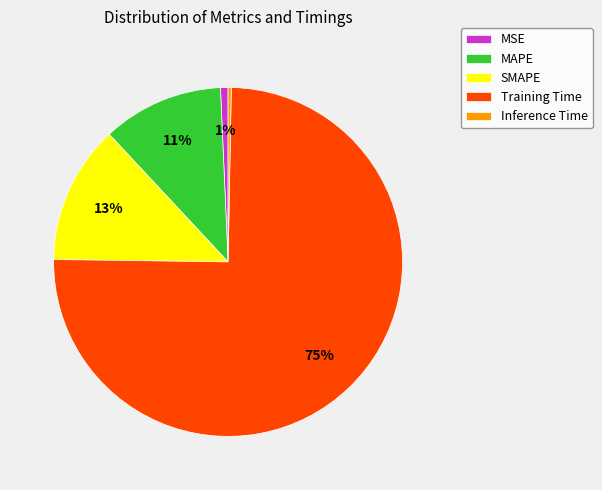

Count the number of slices in the pie.

5